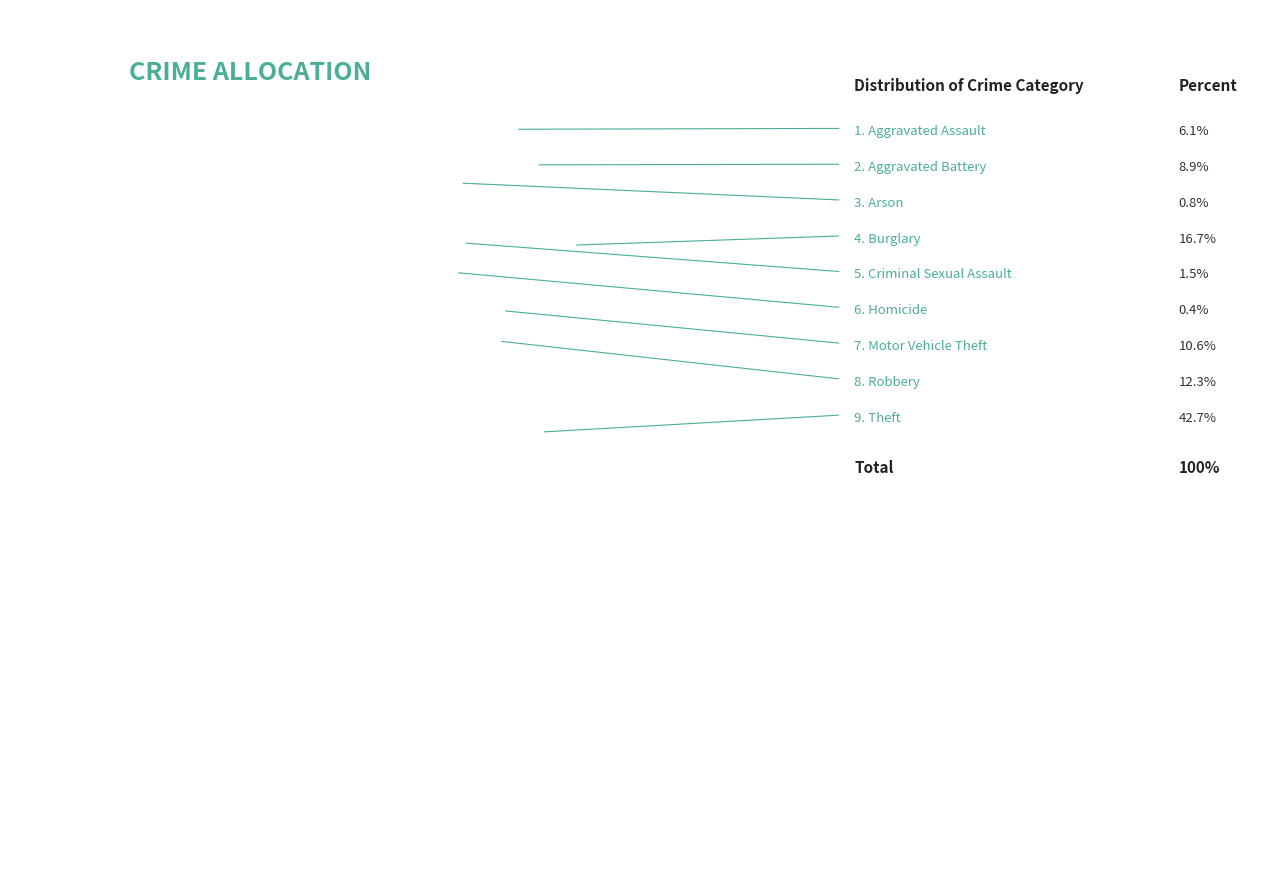

To the nearest percent, what is the difference between the largest and smallest slice percentages?

42%